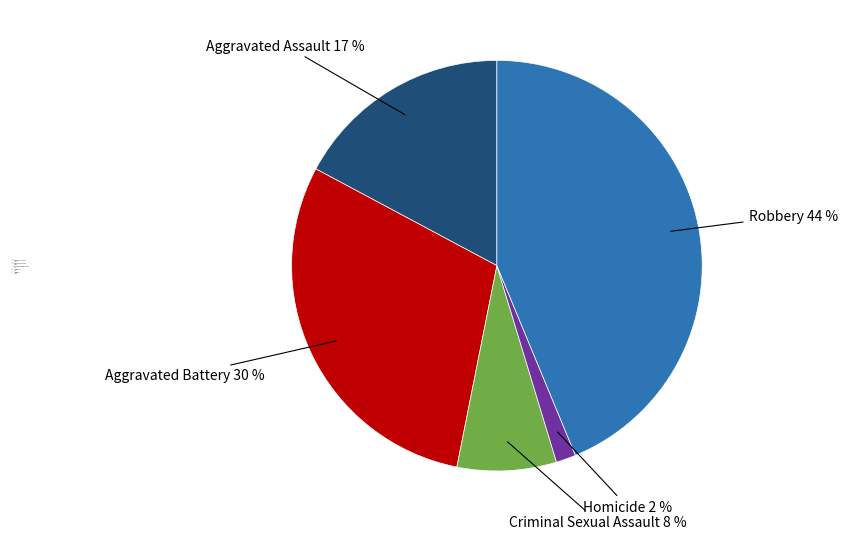

How many segments does this pie chart have?

5